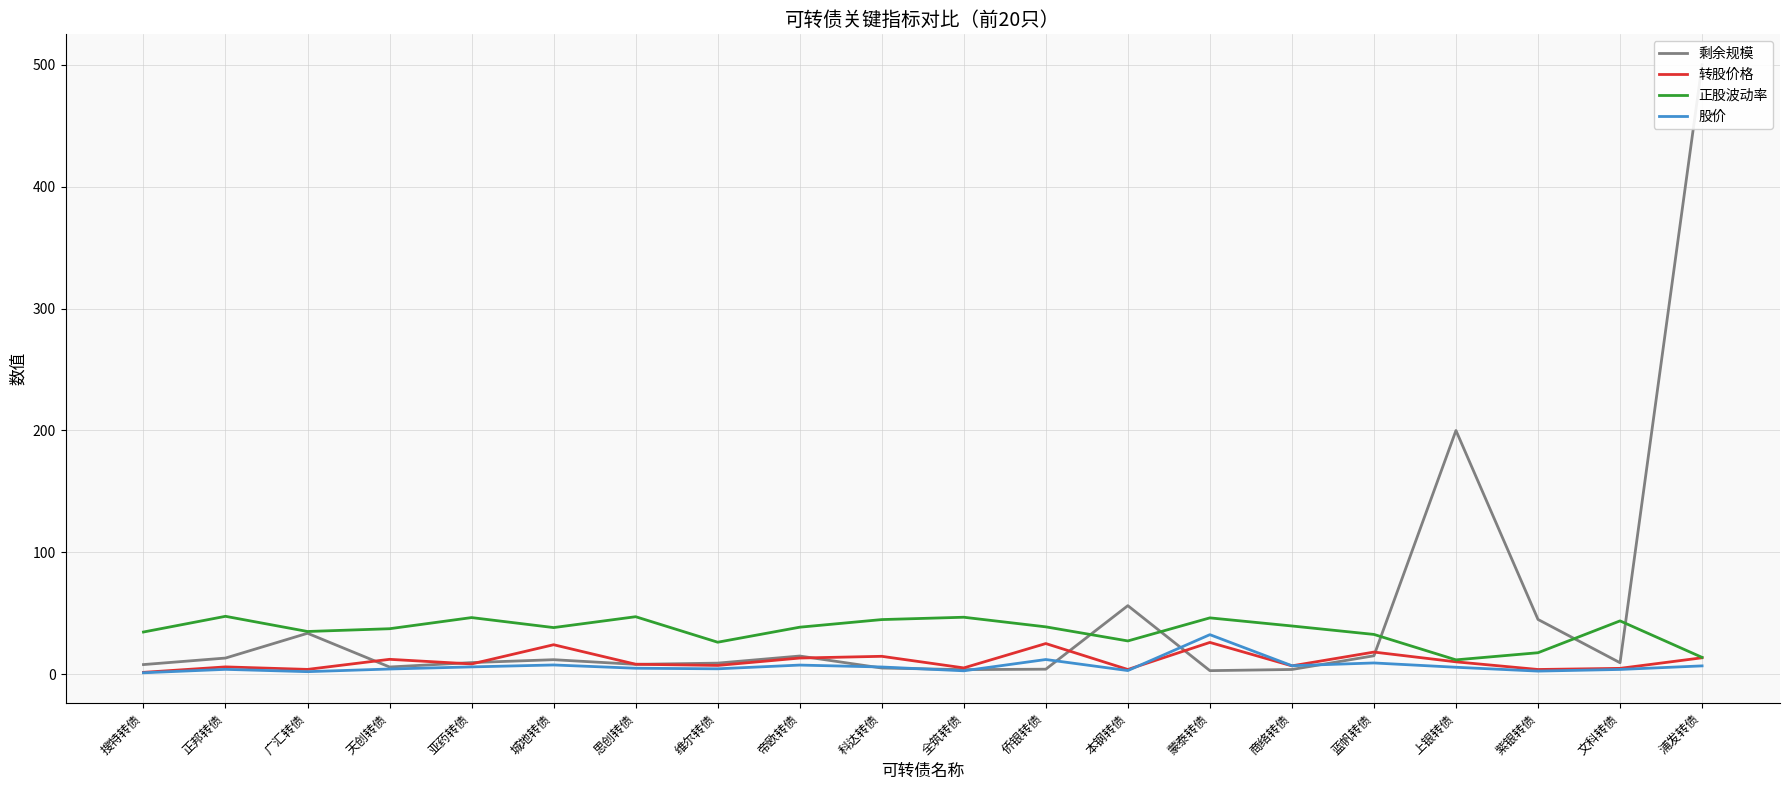

The 股价 series shows 7.6 at 帝欧转债. True or false?

True